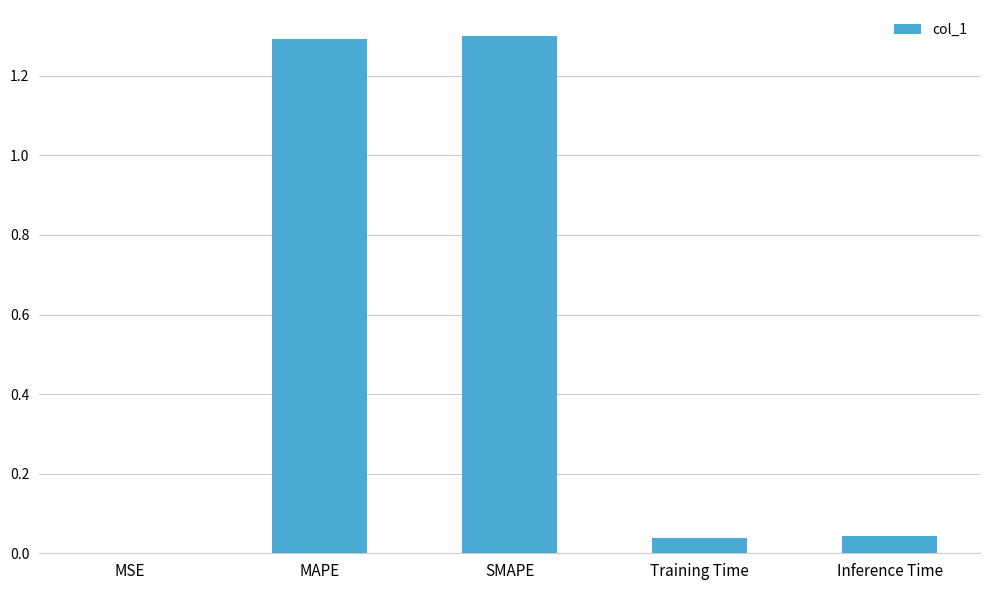

Are the bars grouped side by side (vs. stacked)?

No